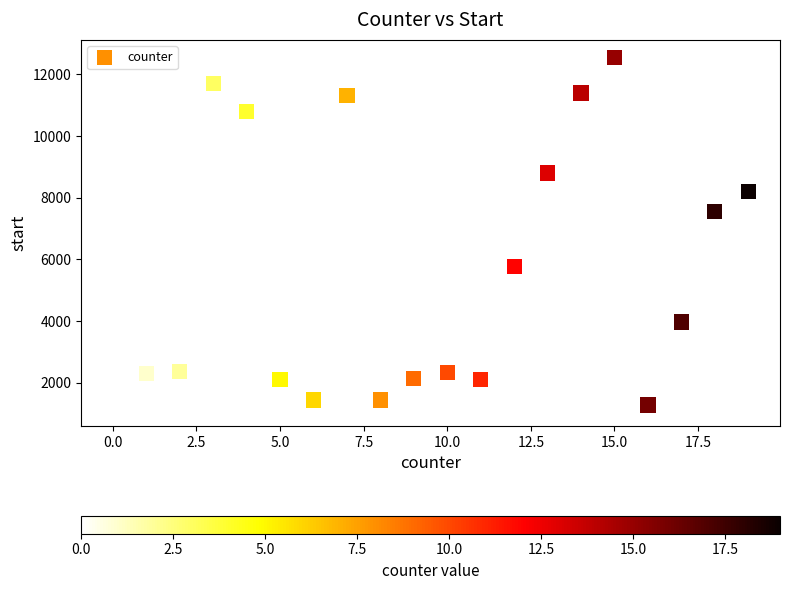

What Y value in the scatter plot is closest to 6859?

7550